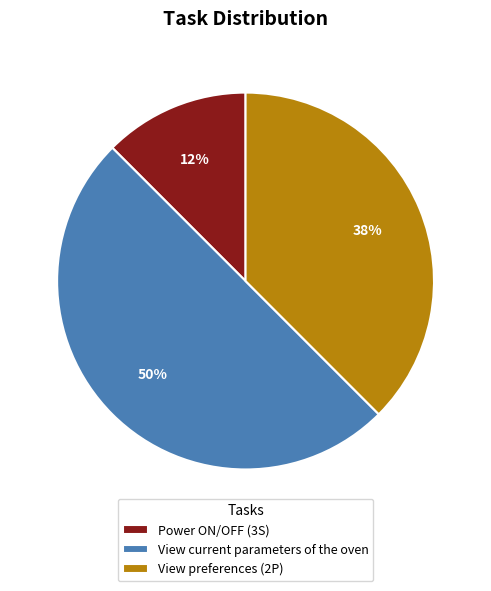

Which category has the biggest portion of the pie?

View current parameters of the oven